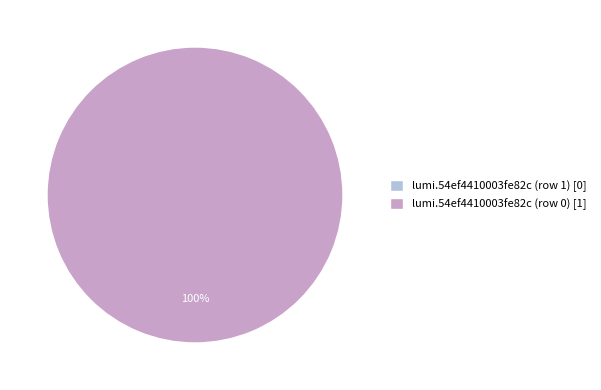

How many slices are in this pie chart?

2